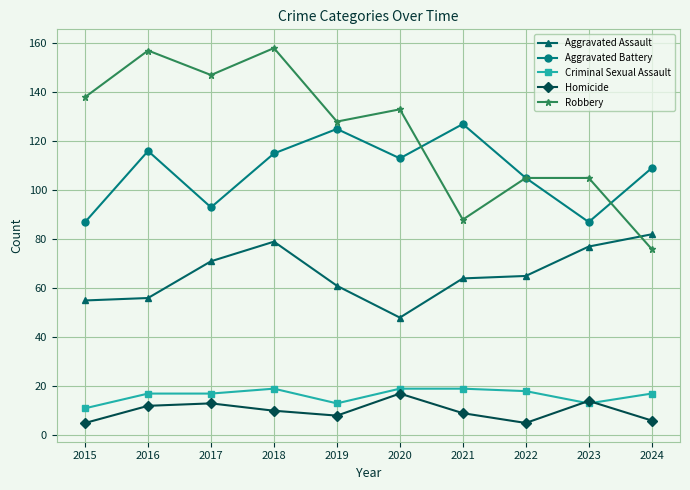

True or false: Criminal Sexual Assault has a value of 8 at 2024.

False